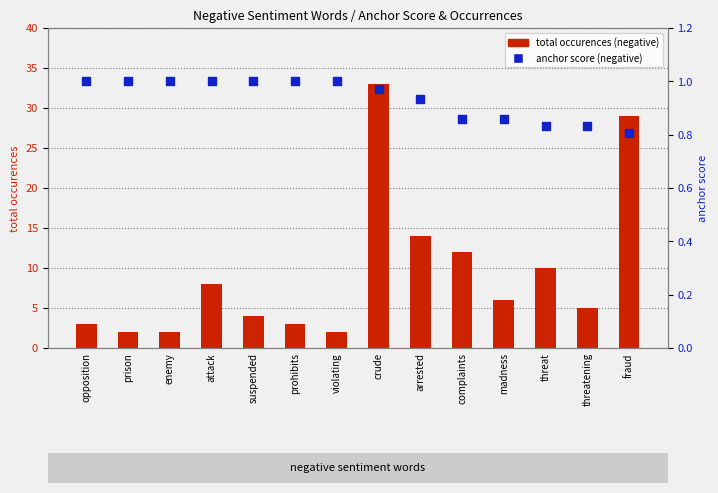

Which series has the largest total across all categories?

total occurences (negative)